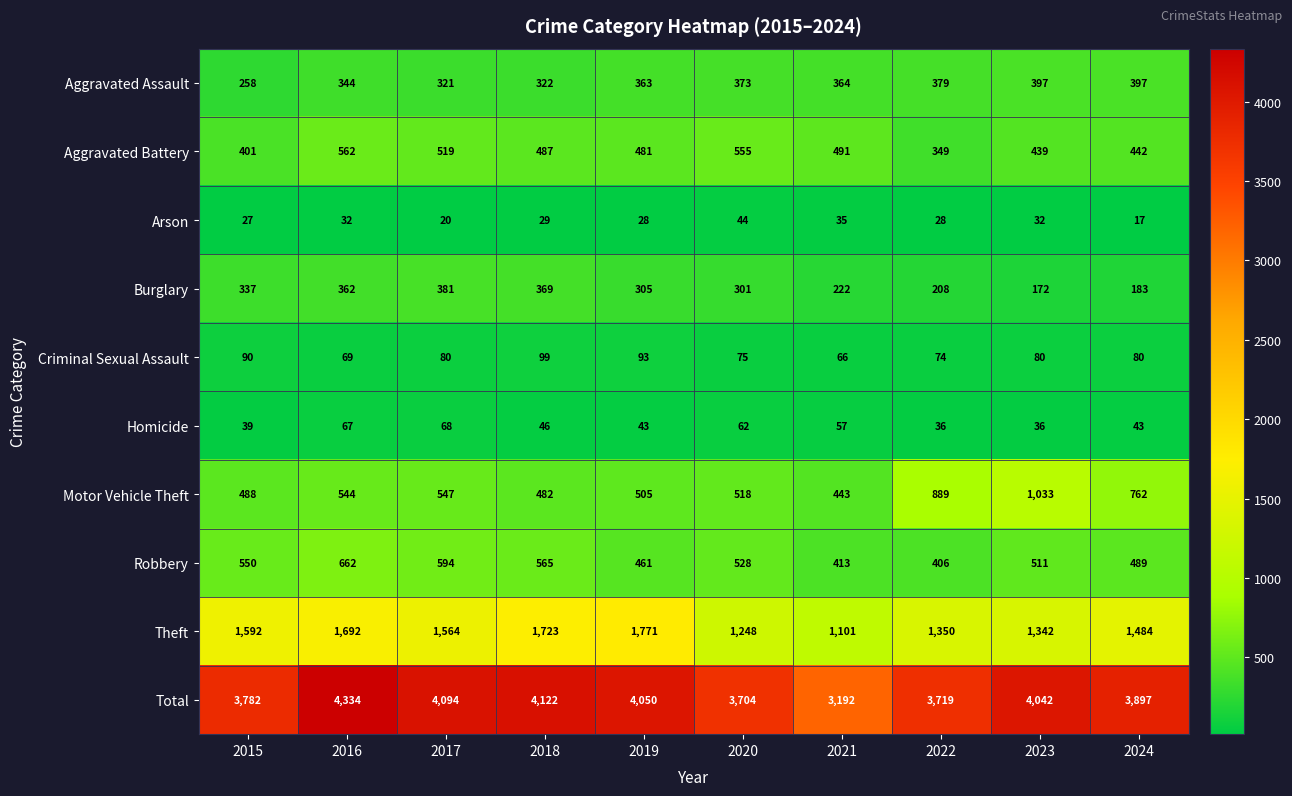

Between 2016 and 2022, which series saw the biggest shift?

Total